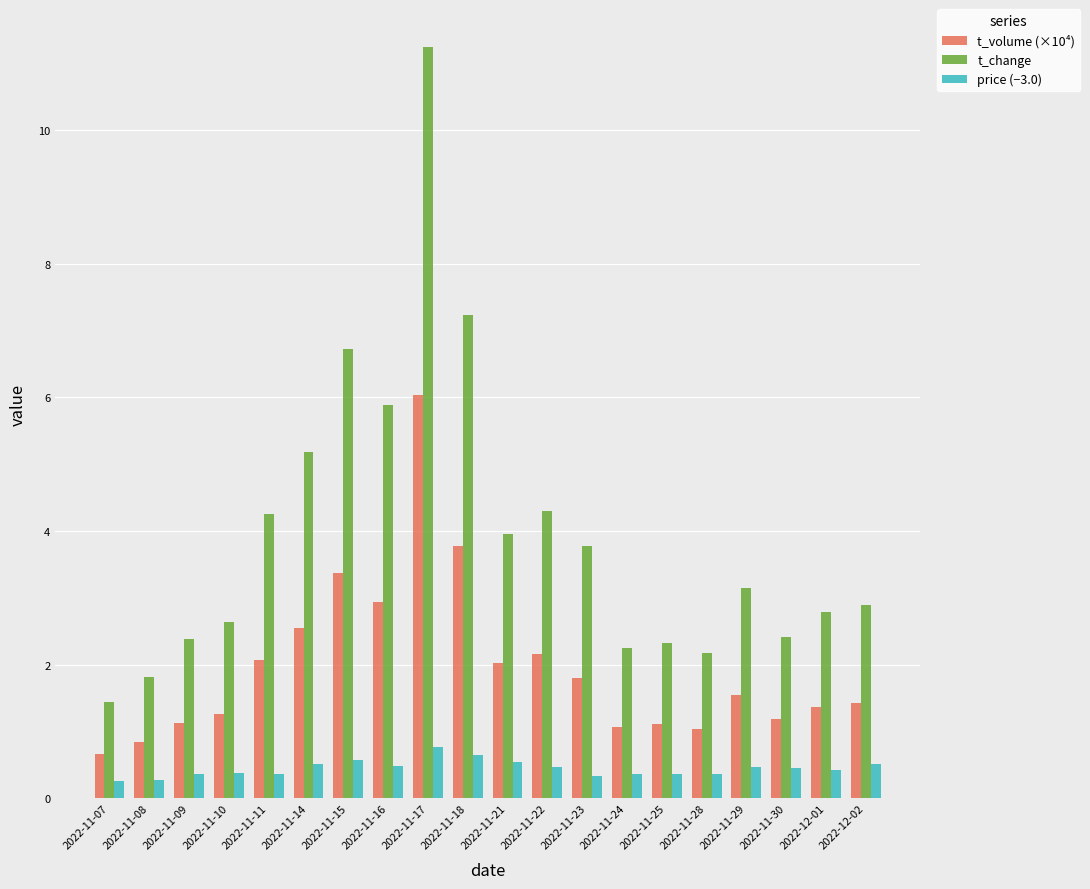

What is the smallest value displayed?

0.3